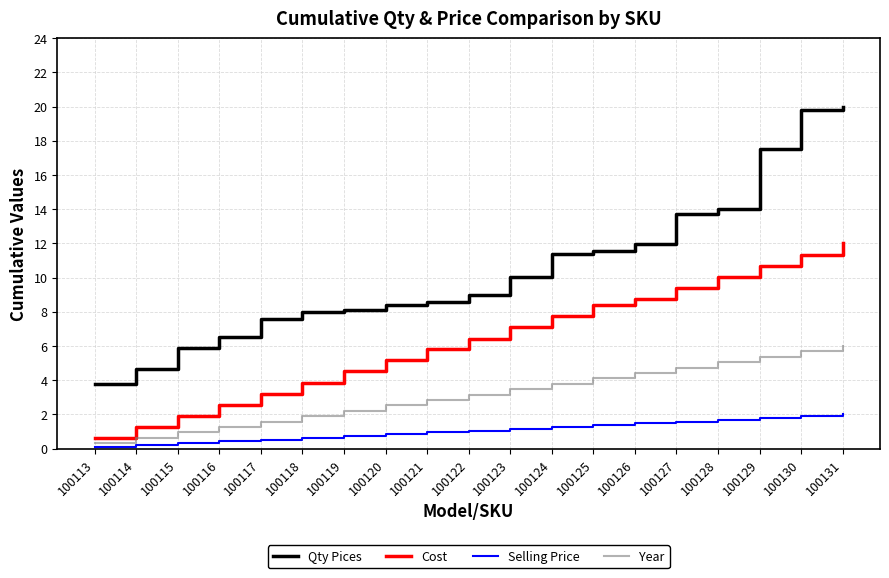

Is this an area chart (filled region under the line)?

No